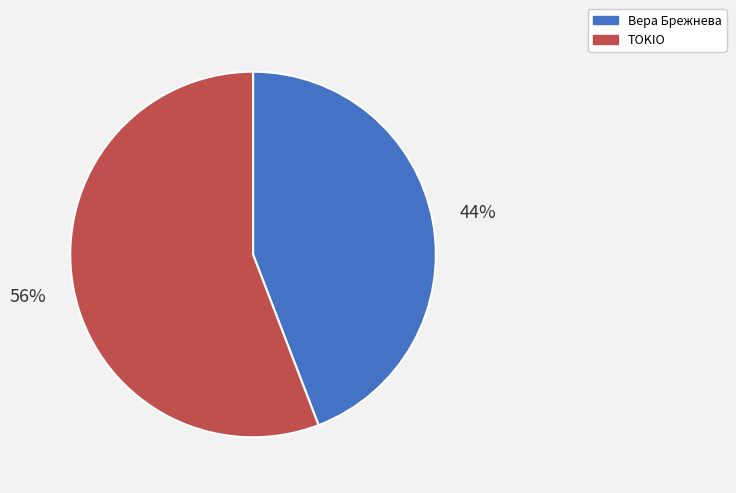

To the nearest percent, what is the combined percentage of Вера Брежнева and TOKIO?

100%